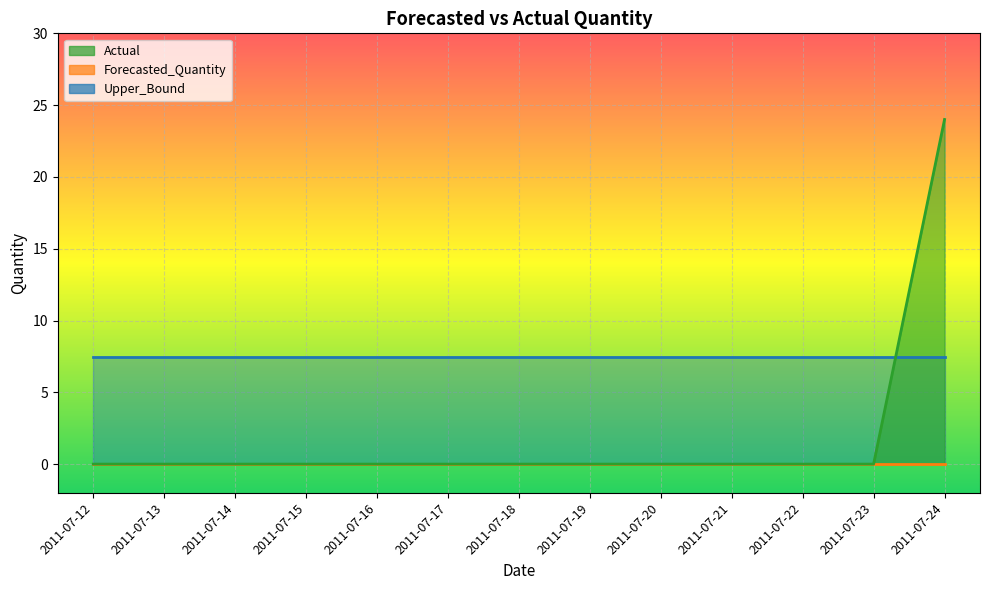

Which series has the largest range (max minus min)?

Actual